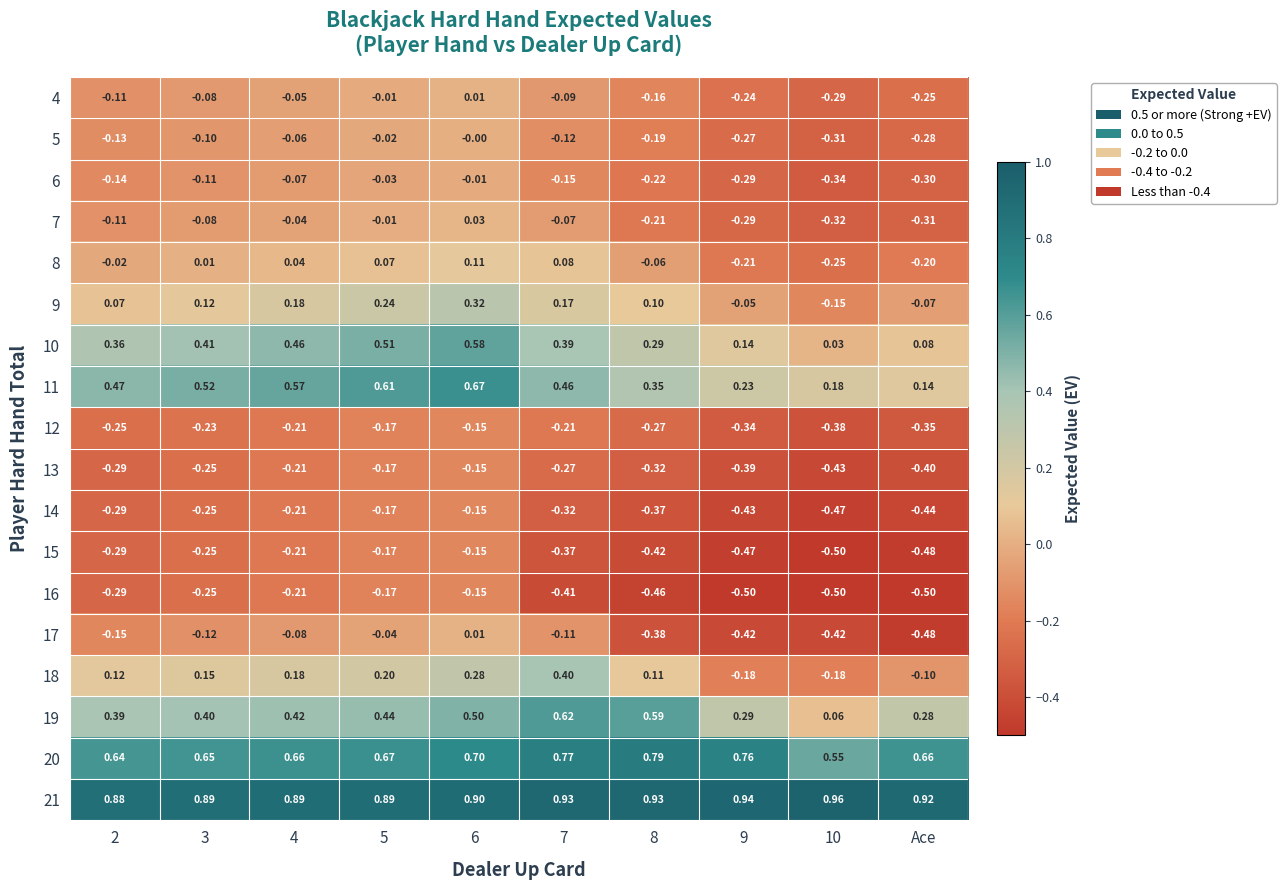

What is the total value across all series at 3?

1.4